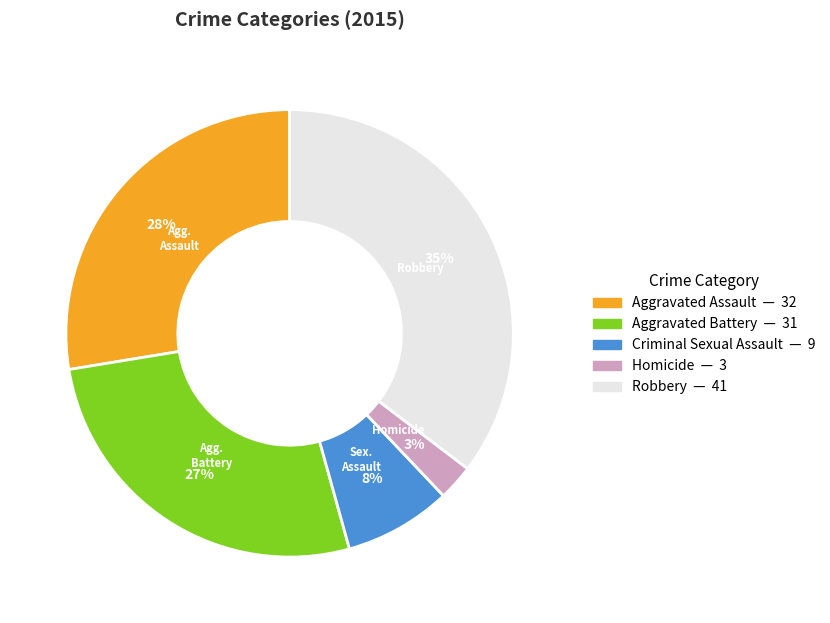

Does Aggravated Assault account for over 50% of the chart?

No